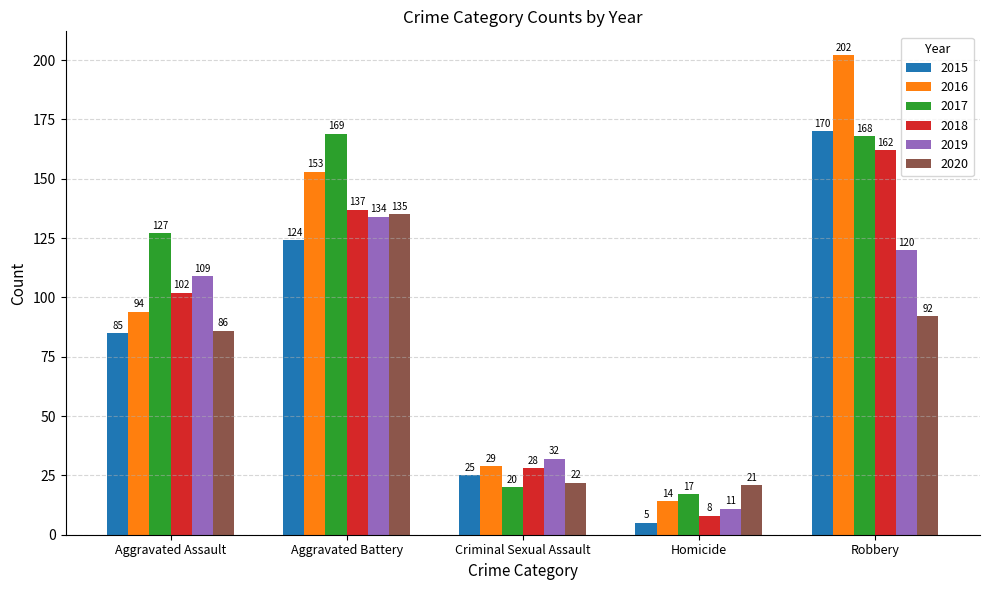

Reading left to right, list all the values displayed in this chart.

2015: Aggravated Assault=85	Aggravated Battery=124	Criminal Sexual Assault=25	Homicide=5	Robbery=170
2016: Aggravated Assault=94	Aggravated Battery=153	Criminal Sexual Assault=29	Homicide=14	Robbery=202
2017: Aggravated Assault=127	Aggravated Battery=169	Criminal Sexual Assault=20	Homicide=17	Robbery=168
2018: Aggravated Assault=102	Aggravated Battery=137	Criminal Sexual Assault=28	Homicide=8	Robbery=162
2019: Aggravated Assault=109	Aggravated Battery=134	Criminal Sexual Assault=32	Homicide=11	Robbery=120
2020: Aggravated Assault=86	Aggravated Battery=135	Criminal Sexual Assault=22	Homicide=21	Robbery=92